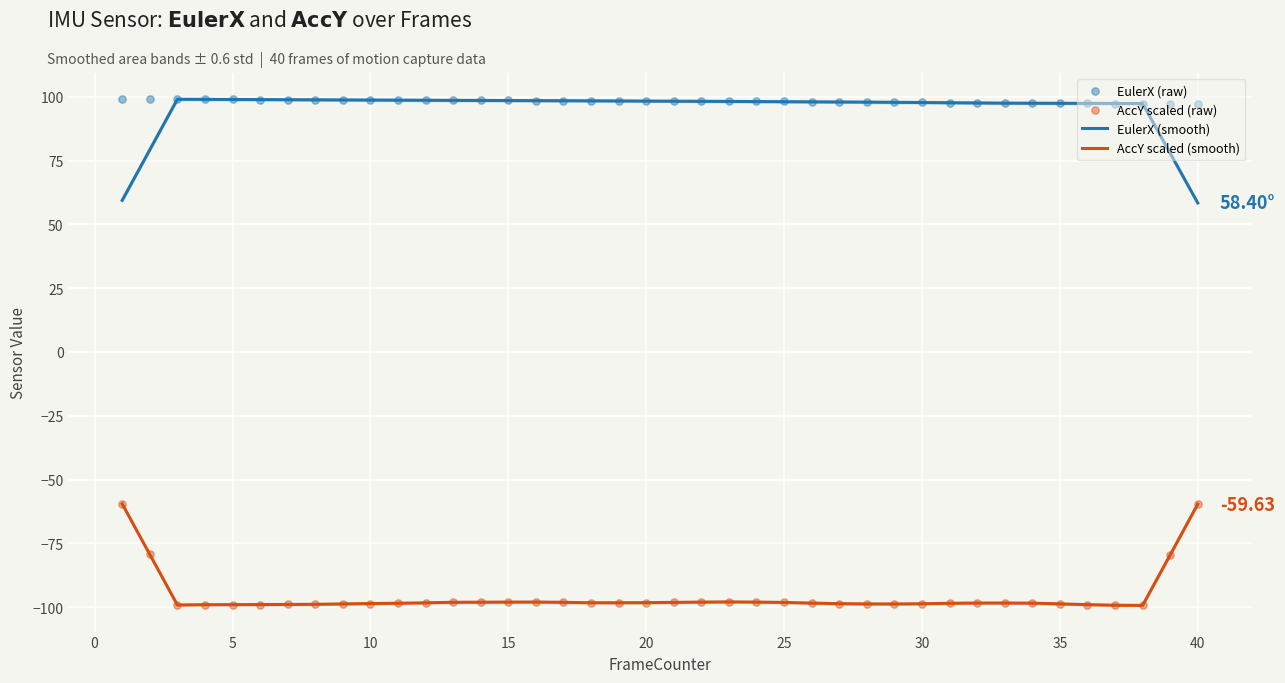

At how many categories does at least one series exceed 96?

40